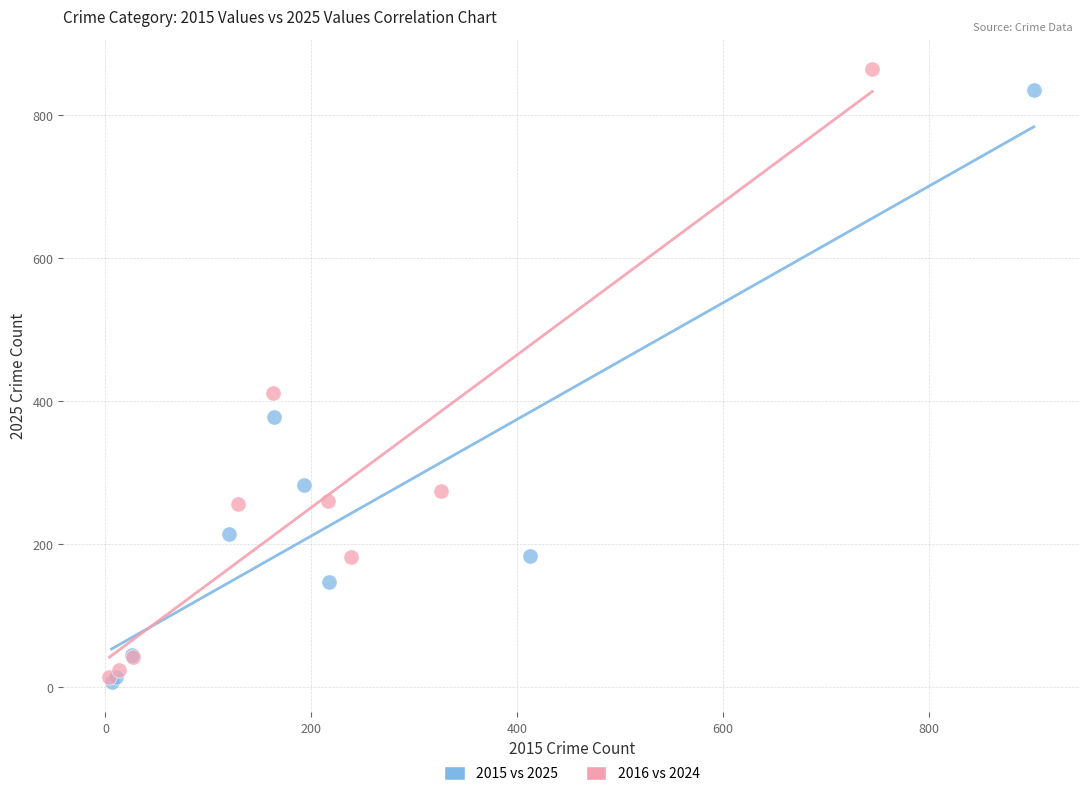

Which series has the widest spread of Y values?

2016 vs 2024